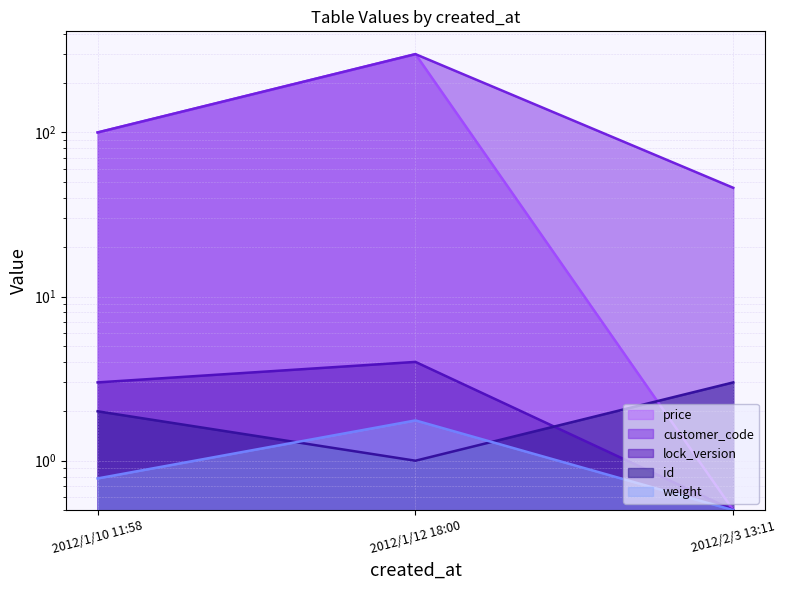

Which series changed the most between 2012/1/10 11:58 and 2012/1/12 18:00?

customer_code